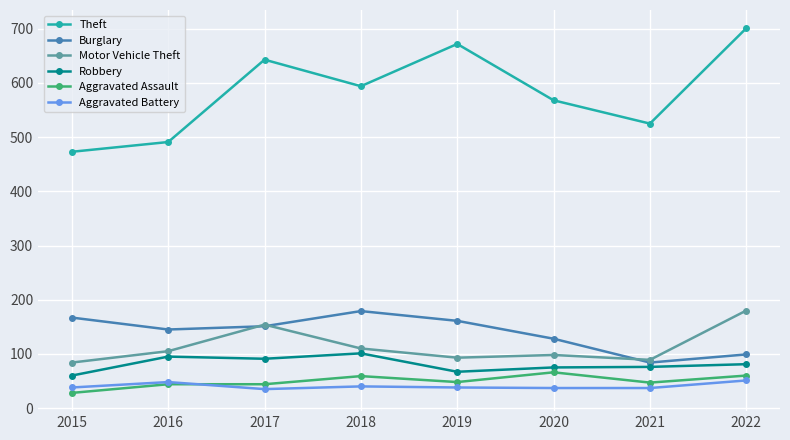

Where is the first local maximum for Burglary?

2018